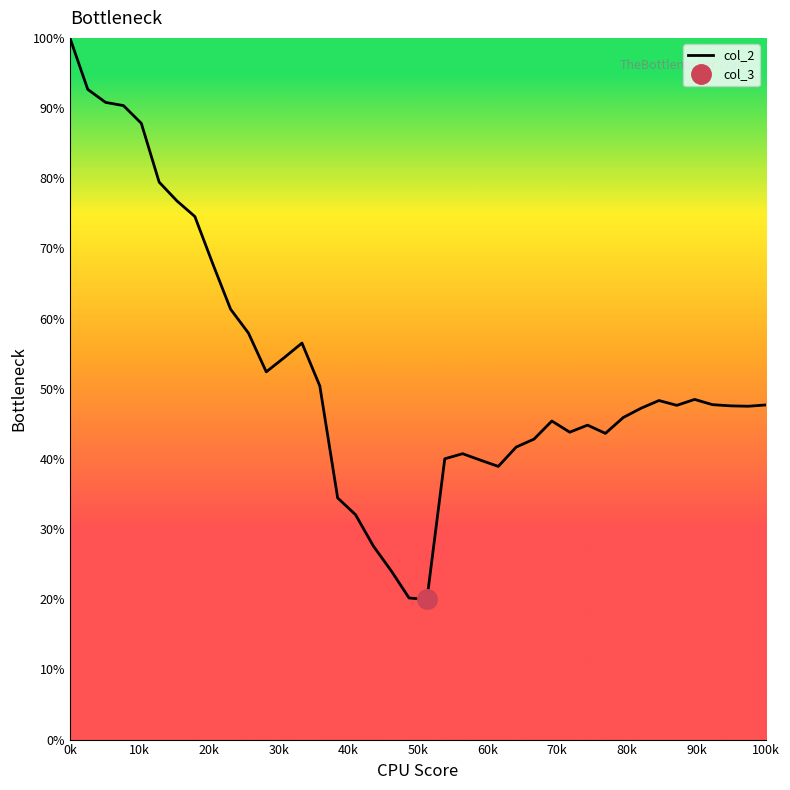

Which category has the highest value in the col_2 series?

0k